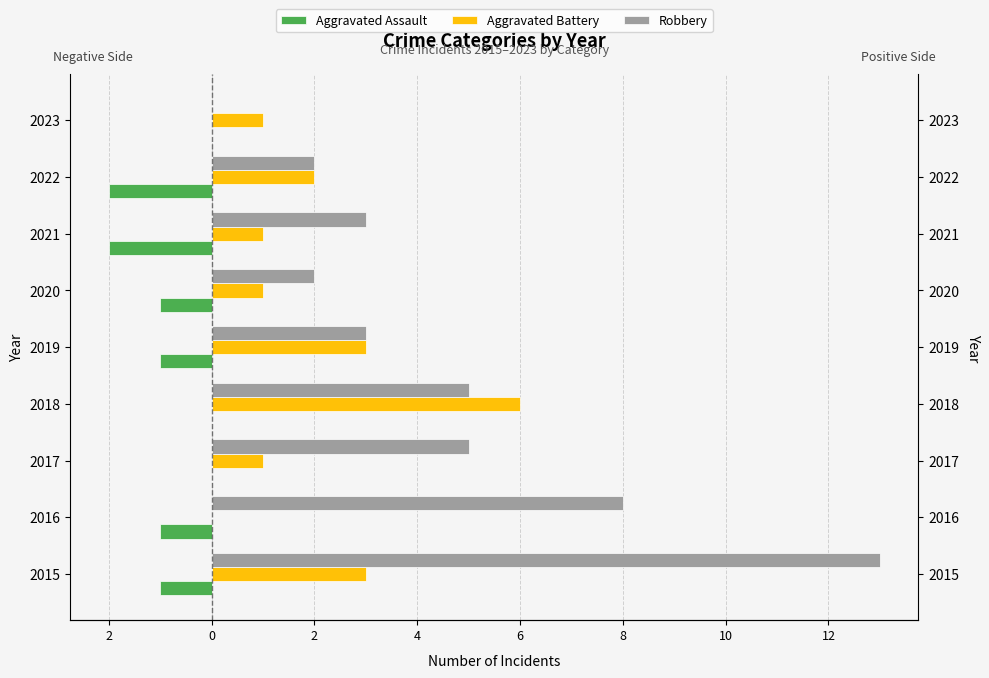

What are all the series names shown in the legend?

Aggravated Assault, Aggravated Battery, Robbery